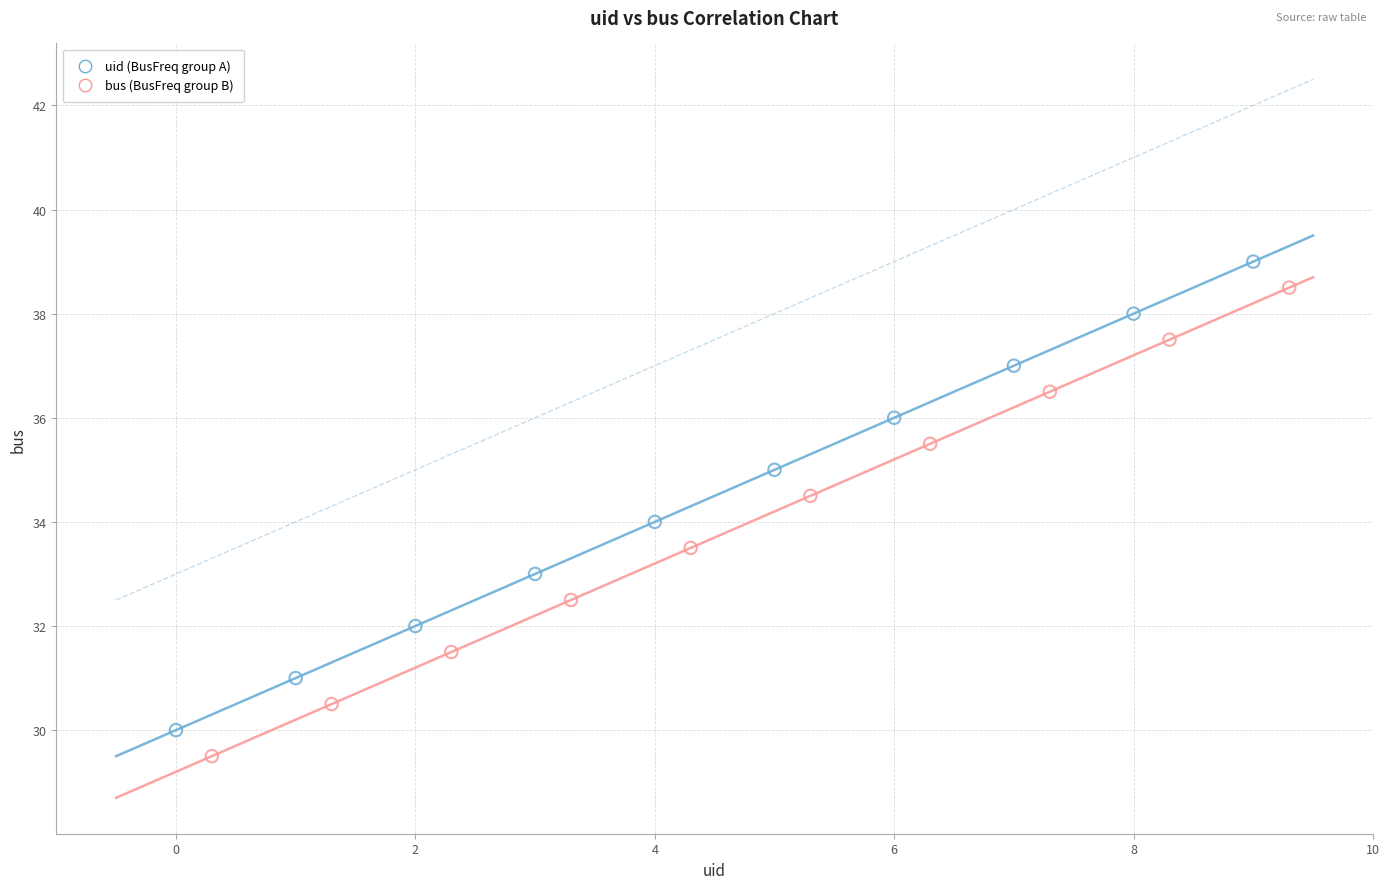

What are all the series names shown in the legend?

uid (BusFreq group A), bus (BusFreq group B)